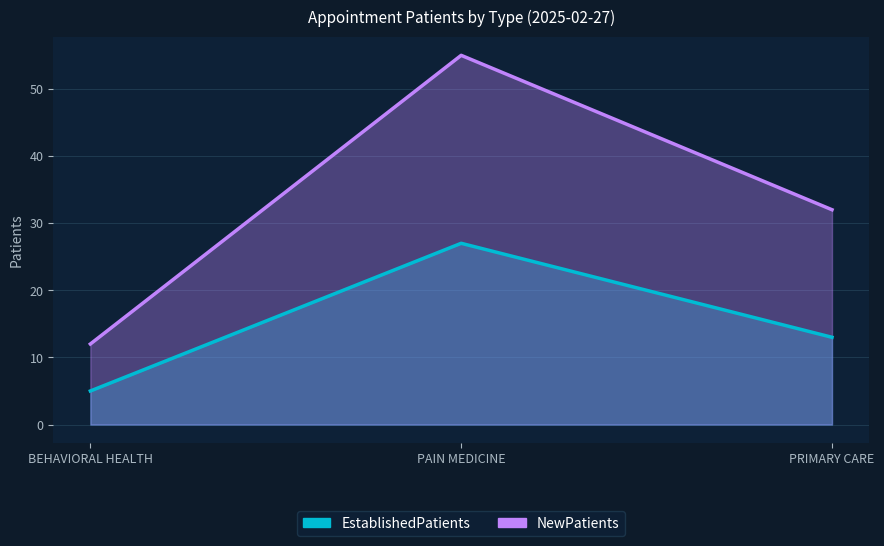

Reading left to right, what are all the values shown in this chart?

EstablishedPatients: 5	27	13
NewPatients: 12	55	32